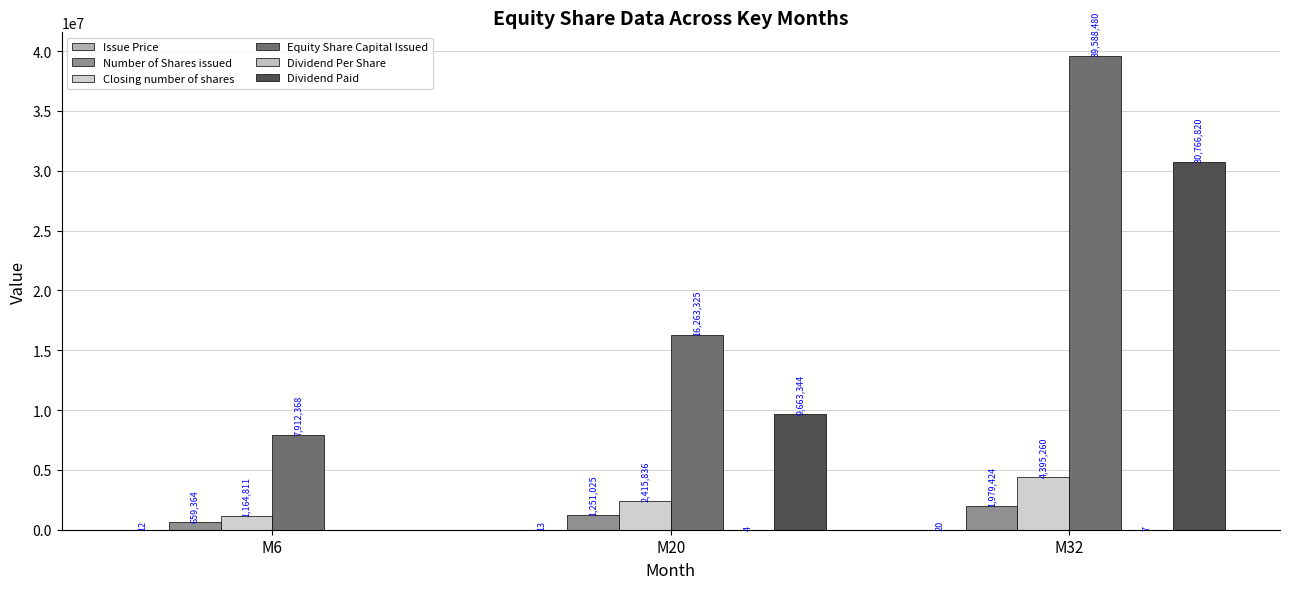

Reading left to right, what are all the values shown in this chart?

Issue Price: M6=12	M20=13	M32=20
Number of Shares issued: M6=659364	M20=1251025	M32=1979424
Closing number of shares: M6=1164811	M20=2415836	M32=4395260
Equity Share Capital Issued: M6=7912368	M20=16263325	M32=39588480
Dividend Per Share: M6=0	M20=4	M32=7
Dividend Paid: M6=0	M20=9663344	M32=30766820